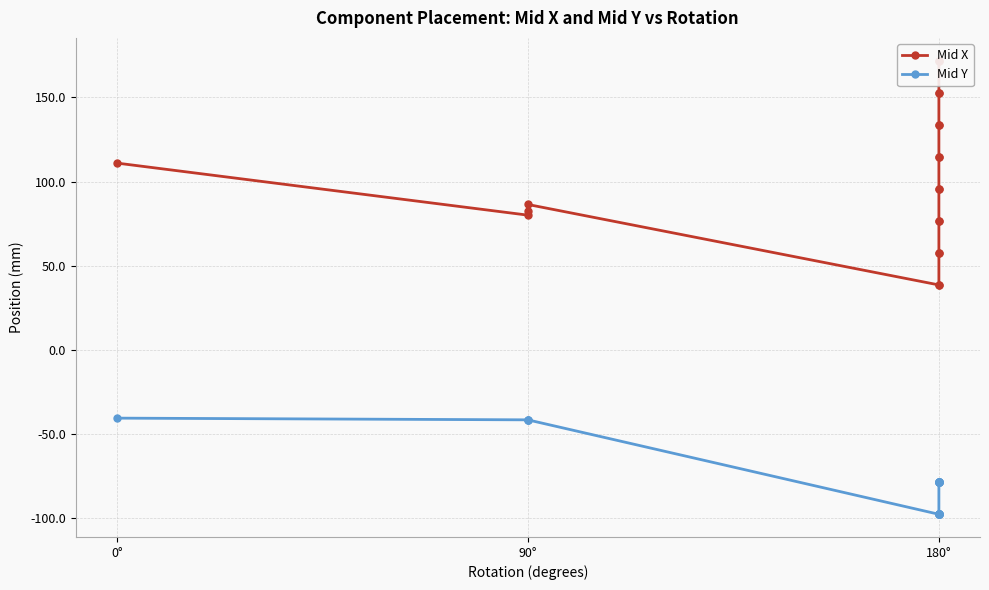

What are all the series names shown in the legend?

Mid X, Mid Y